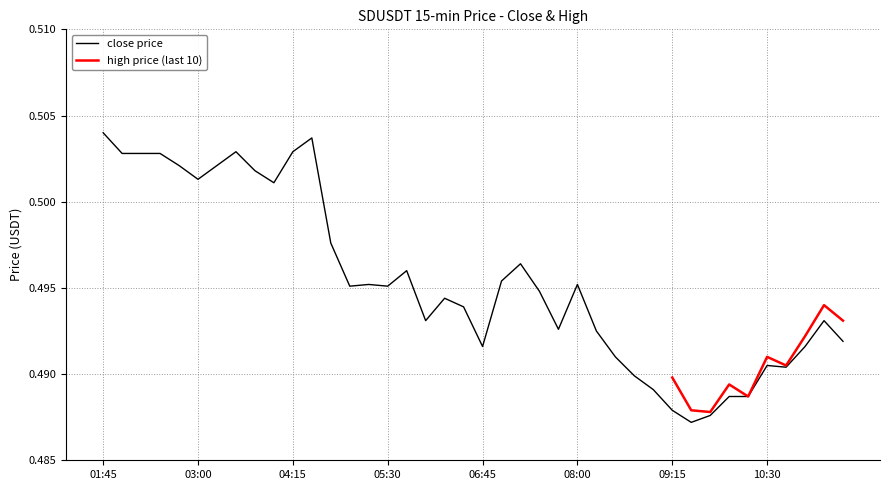

List the labels in order of value, smallest first.

09:30, 09:45, 09:15, 10:00, 10:15, 09:00, 08:45, 10:45, 10:30, 08:30, 06:45, 11:00, 11:30, 08:15, 07:45, 06:00, 11:15, 06:30, 06:15, 07:30, 05:00, 05:30, 05:15, 08:00, 07:00, 05:45, 07:15, 04:45, 04:00, 03:00, 03:45, 02:45, 03:15, 02:00, 02:15, 02:30, 03:30, 04:15, 04:30, 01:45